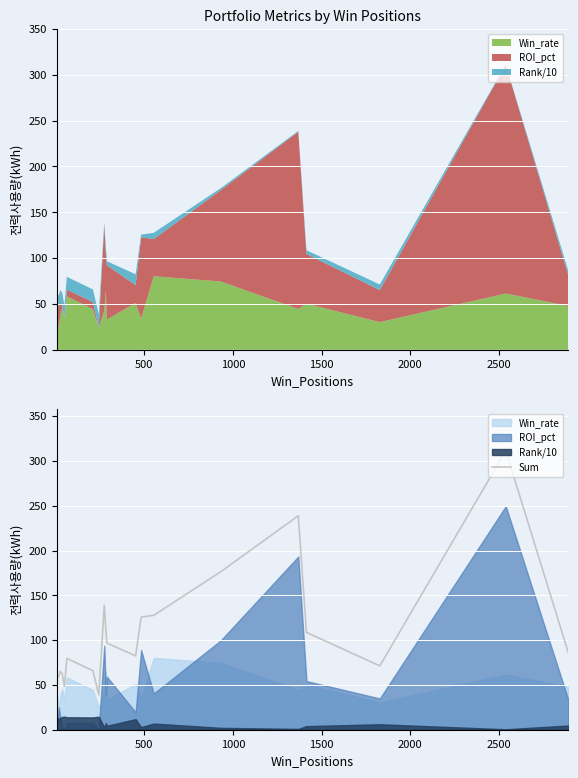

What is the difference between the second highest and second lowest values?

190.4